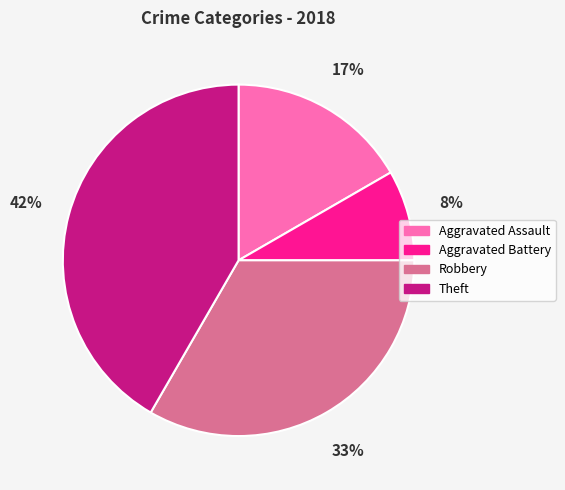

Does any single category account for the majority?

No